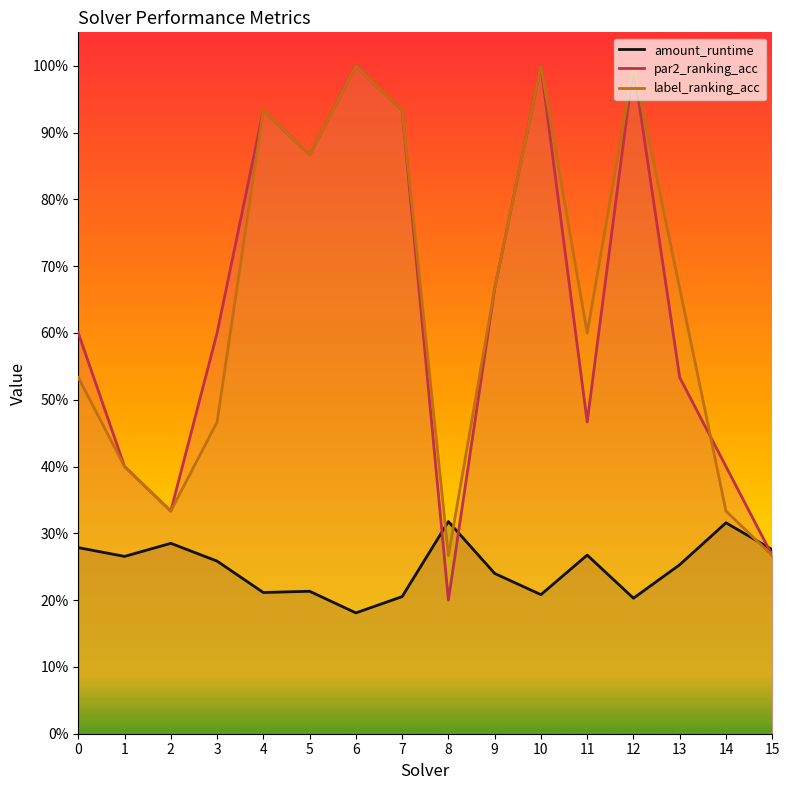

What is the value of the par2_ranking_acc point at the 15th from the left?

0.4